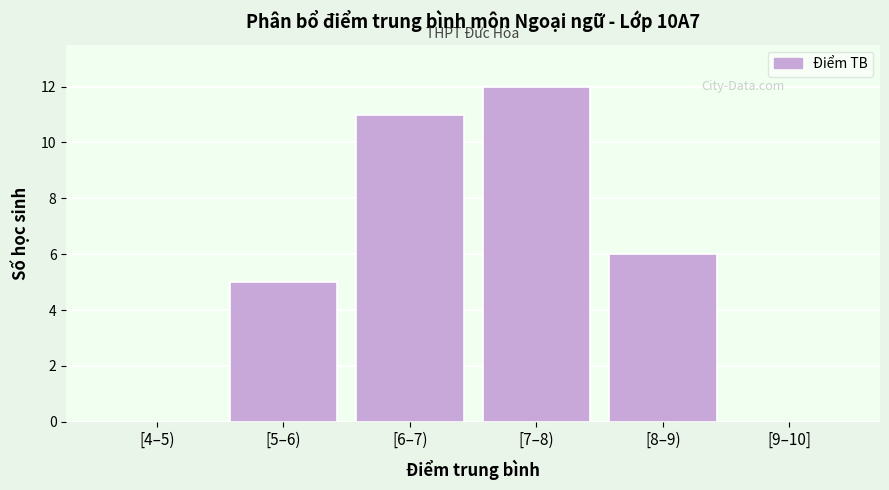

Reading left to right, transcribe all the data shown in this chart.

[4–5)=0	[5–6)=5	[6–7)=11	[7–8)=12	[8–9)=6	[9–10]=0